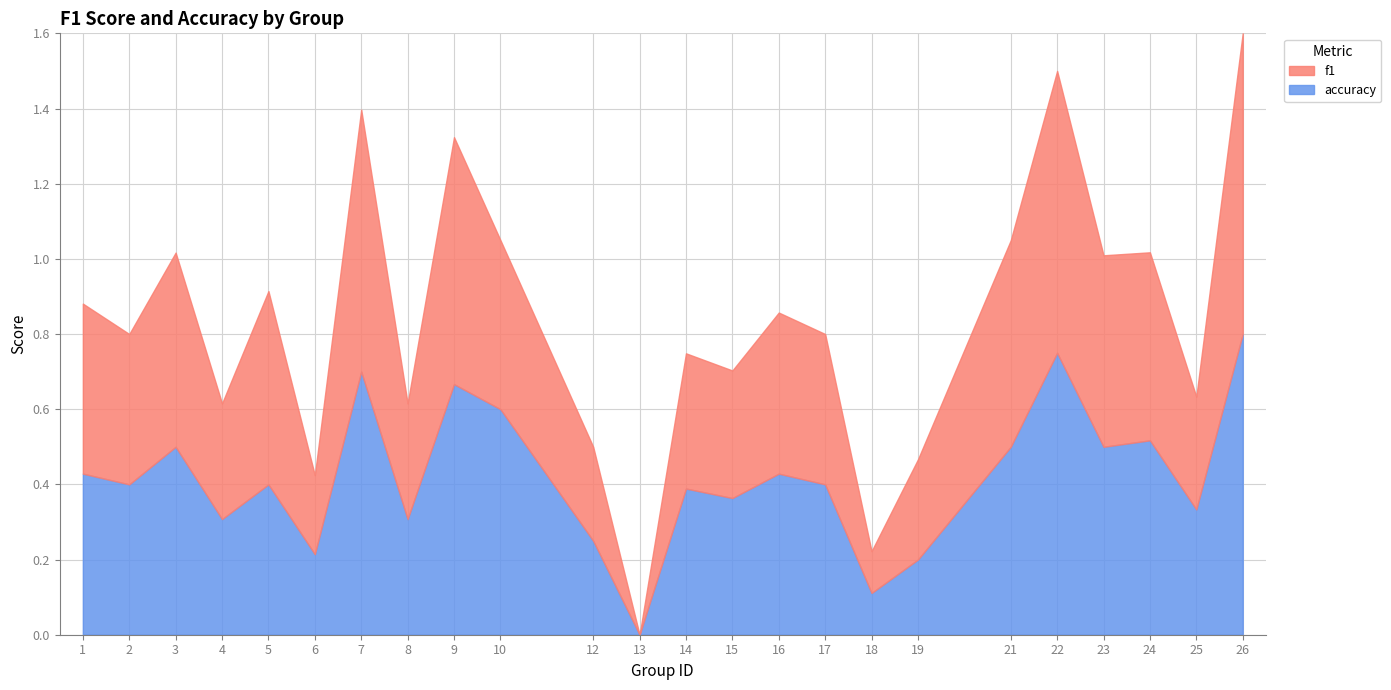

Between 2 and 18, which series saw the biggest shift?

f1